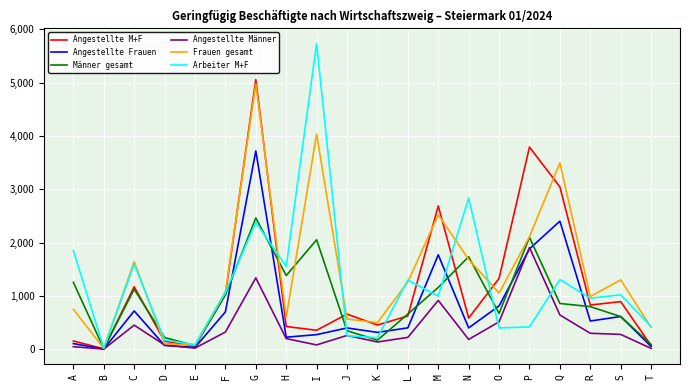

Where is Angestellte Frauen nearest to the value 1862?

P